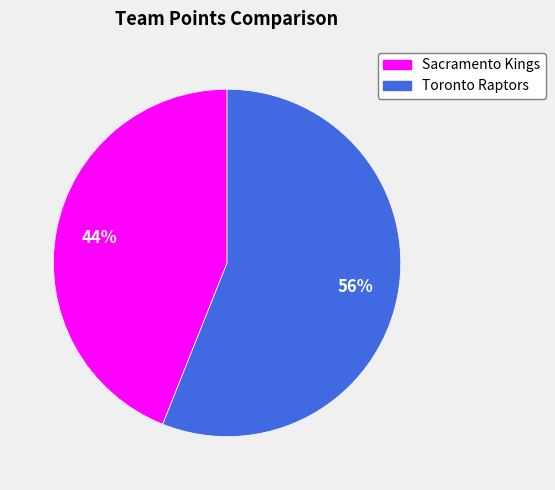

To the nearest percent, what percentage of the pie is Toronto Raptors?

56%